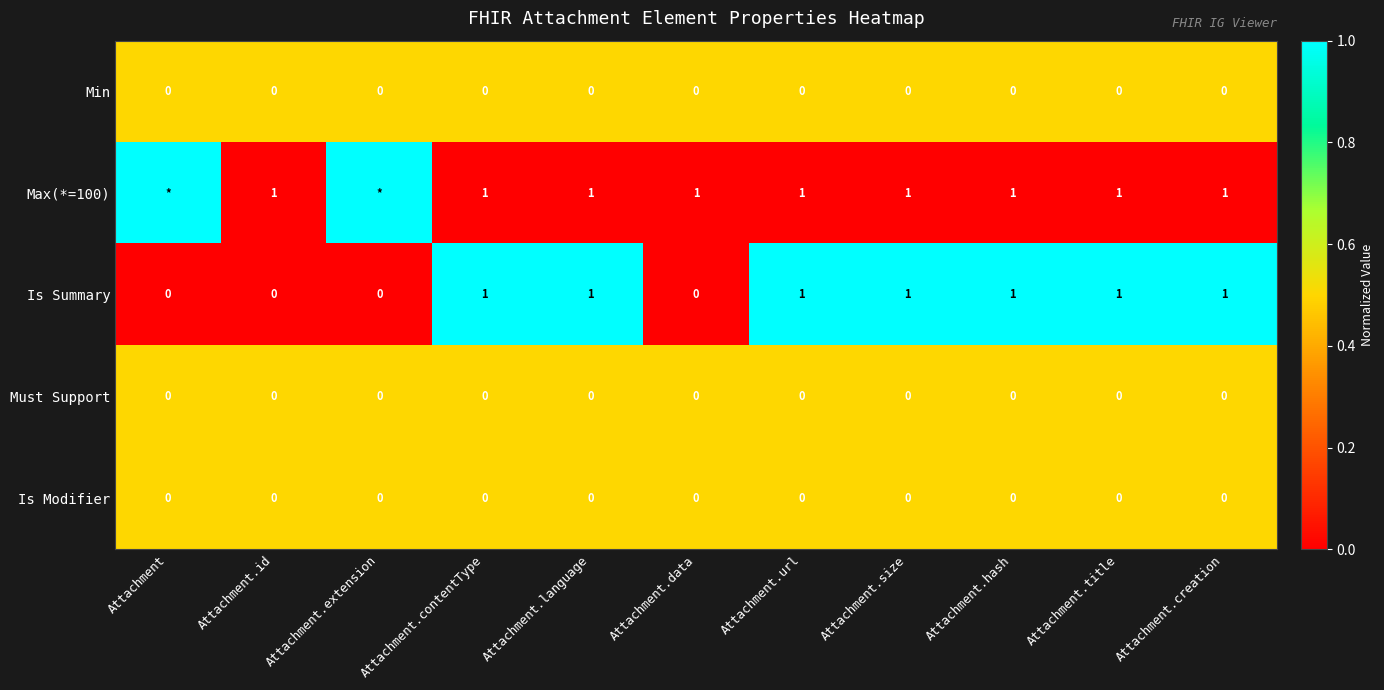

The Max(*=100) series shows 2 at Attachment.language. True or false?

False